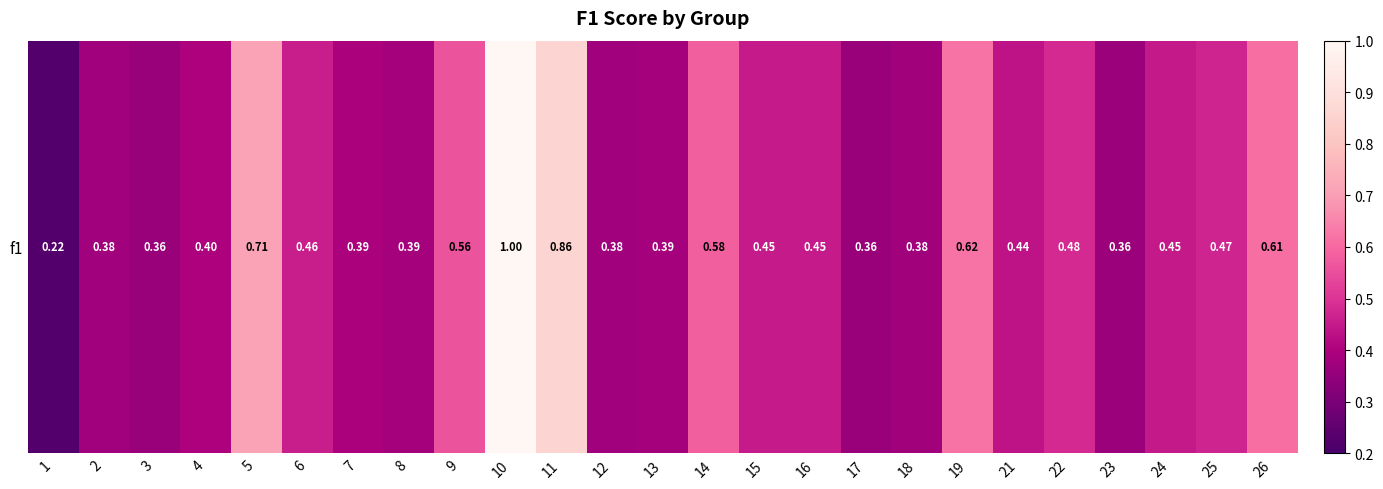

Which category has the highest value across all series?

10